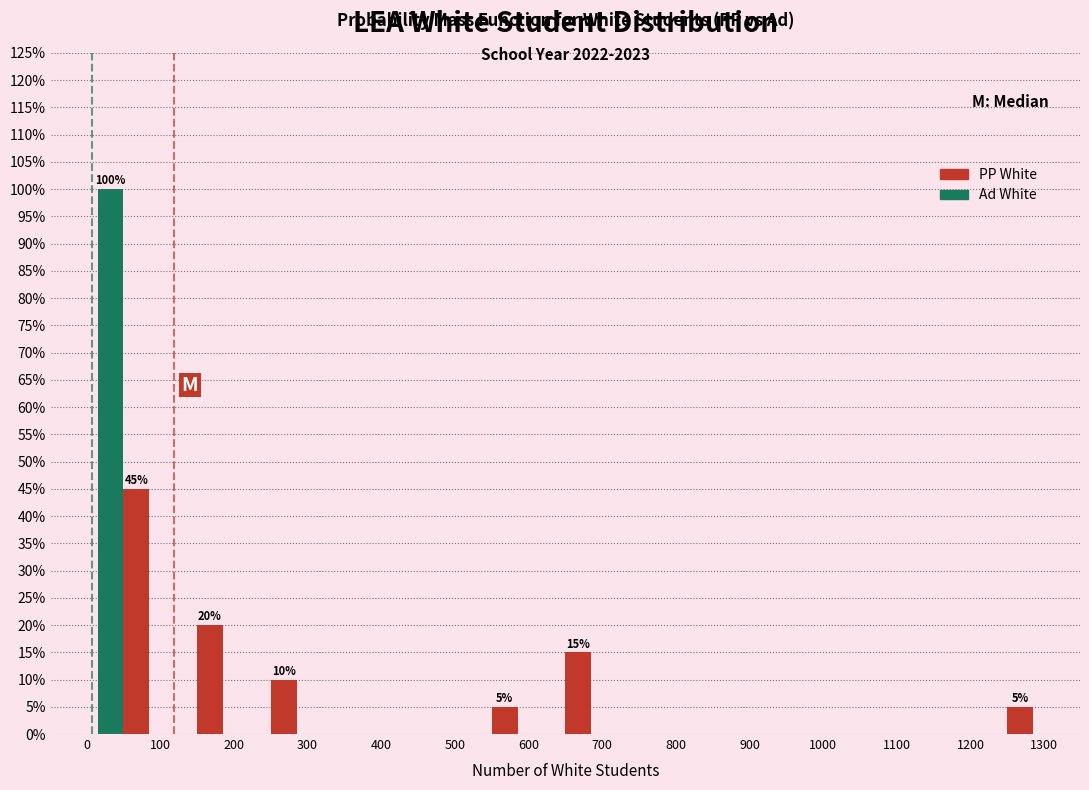

In the PP White series, which range on the x-axis has the tallest bar?

0 to 100